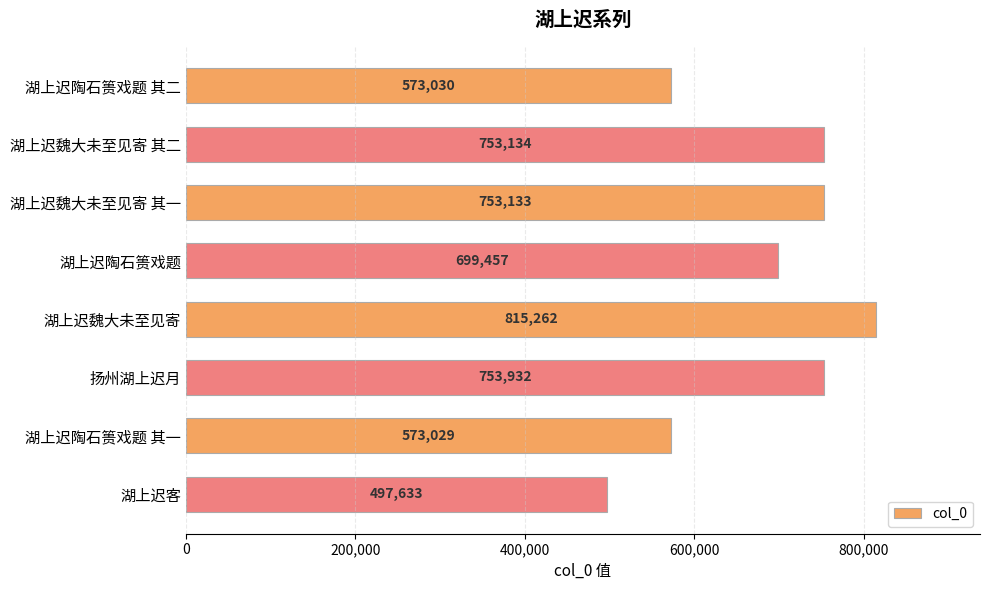

What is the sum of the values at 湖上迟魏大未至见寄 and 湖上迟魏大未至见寄 其二?

1568396